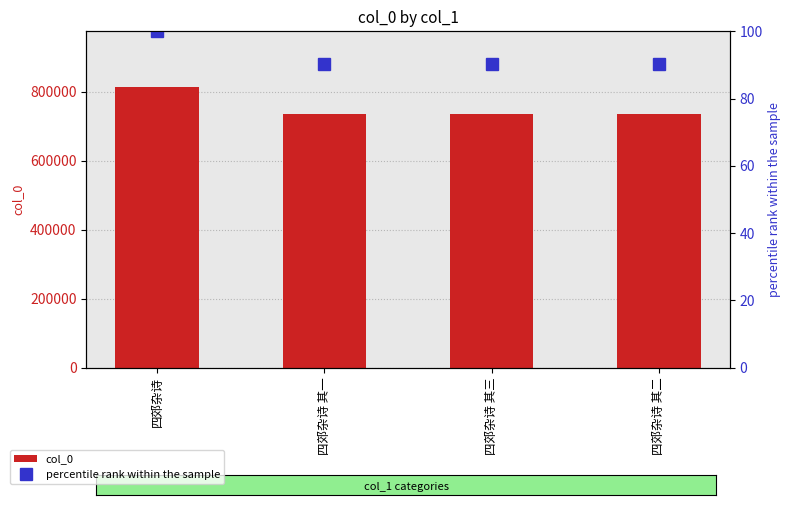

True or false: col_0 has a value of 734659.0 at 四郊杂诗 其三.

True